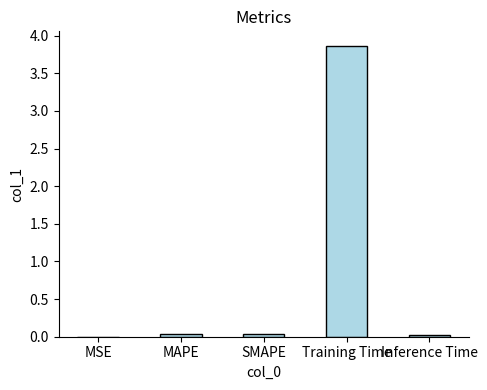

How many distinct data groups are displayed?

1